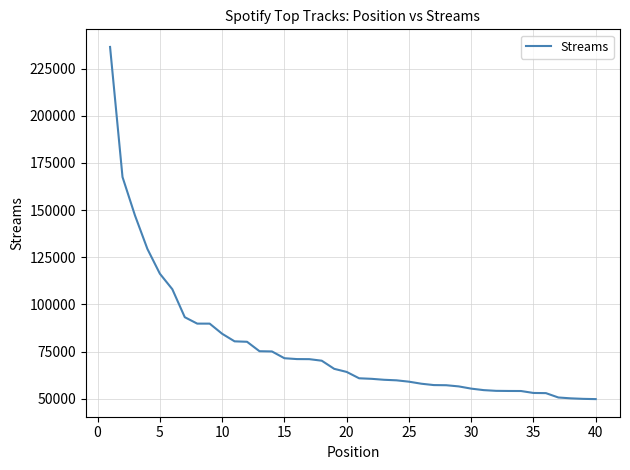

What is the difference between the maximum and minimum values?

186756